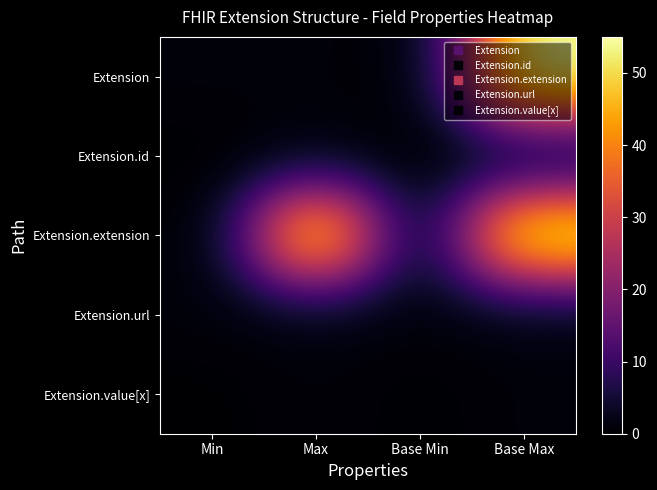

What is the spread (max minus min) of values at Max?

54